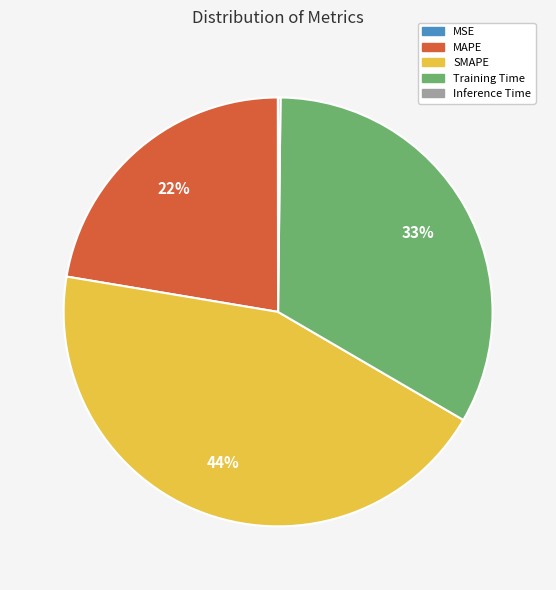

Between SMAPE and MAPE, which is larger?

SMAPE